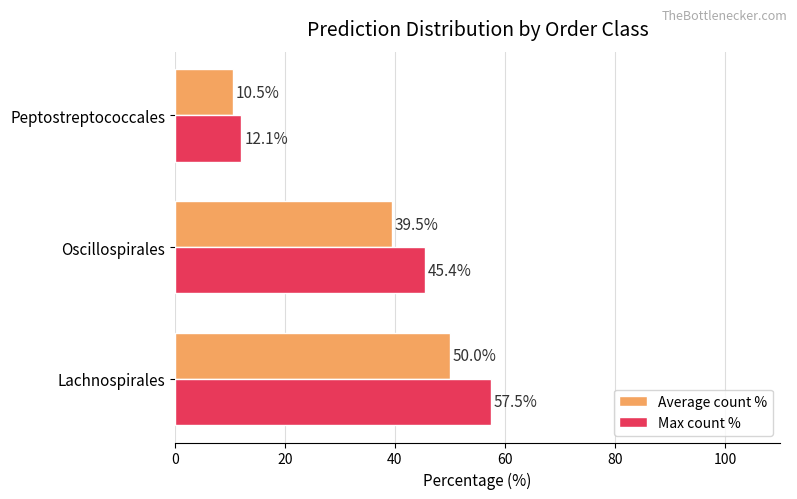

Which category has the highest value in the Average count % series?

Lachnospirales